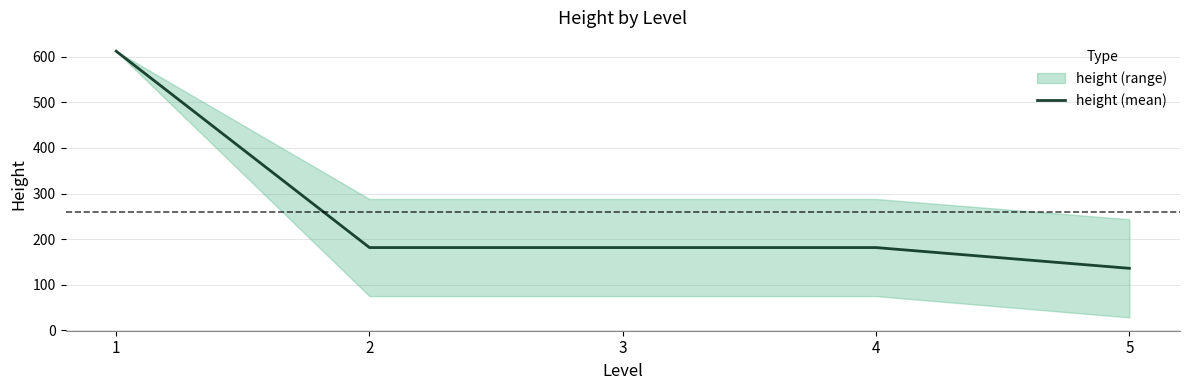

What is the difference between the maximum and minimum values?

476.0